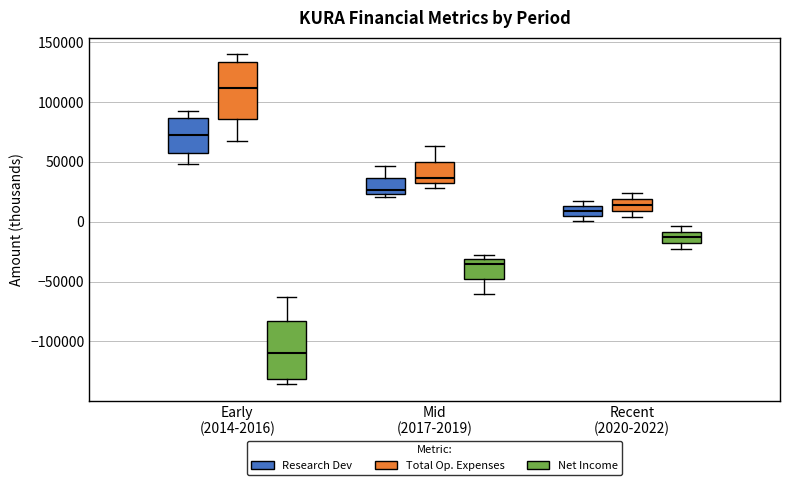

Which box has the highest median line?

Early (2014-2016) (Total Op. Expenses)